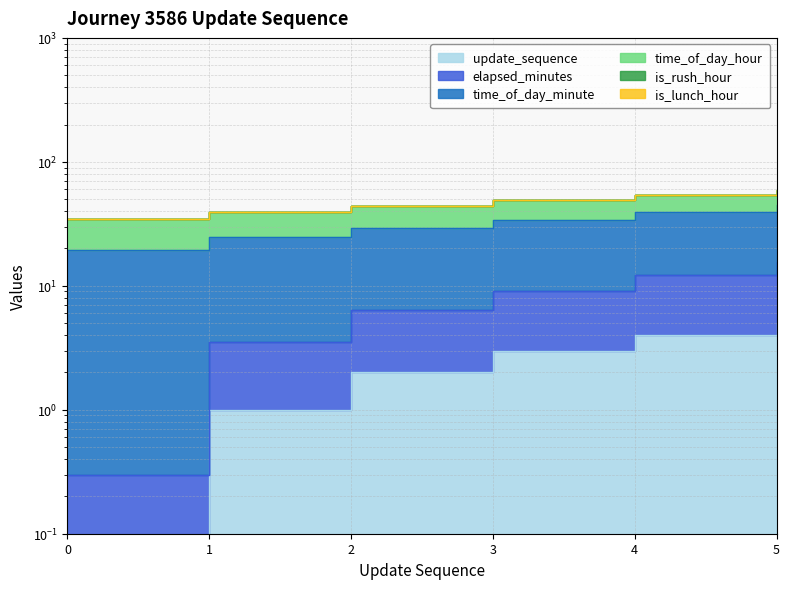

True or false: time_of_day_minute and elapsed_minutes cross at least once.

False